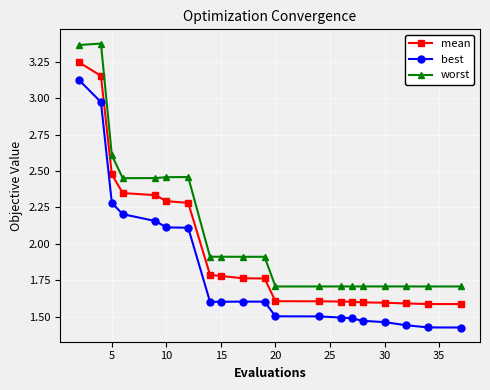

At how many categories does at least one series exceed 1?

20